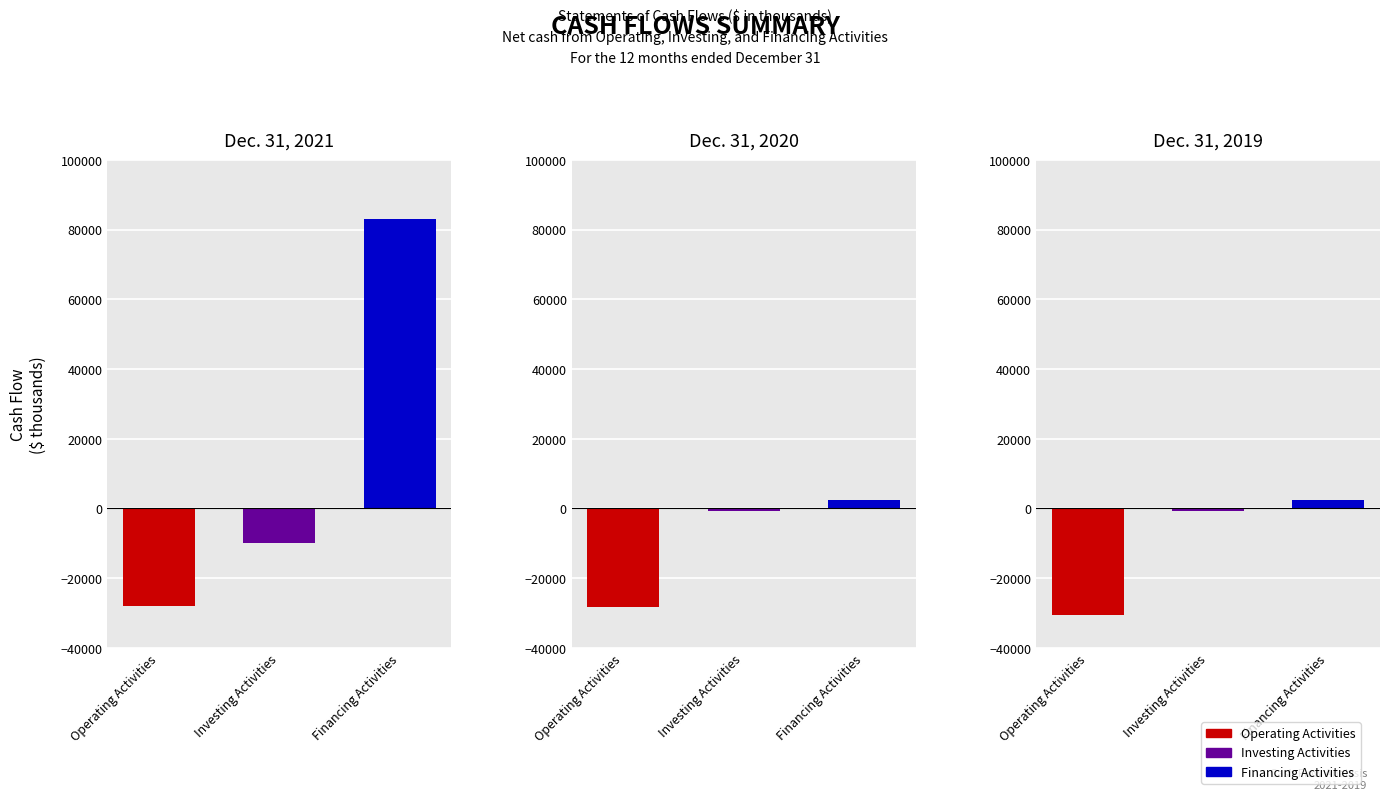

Are the bars horizontal?

No